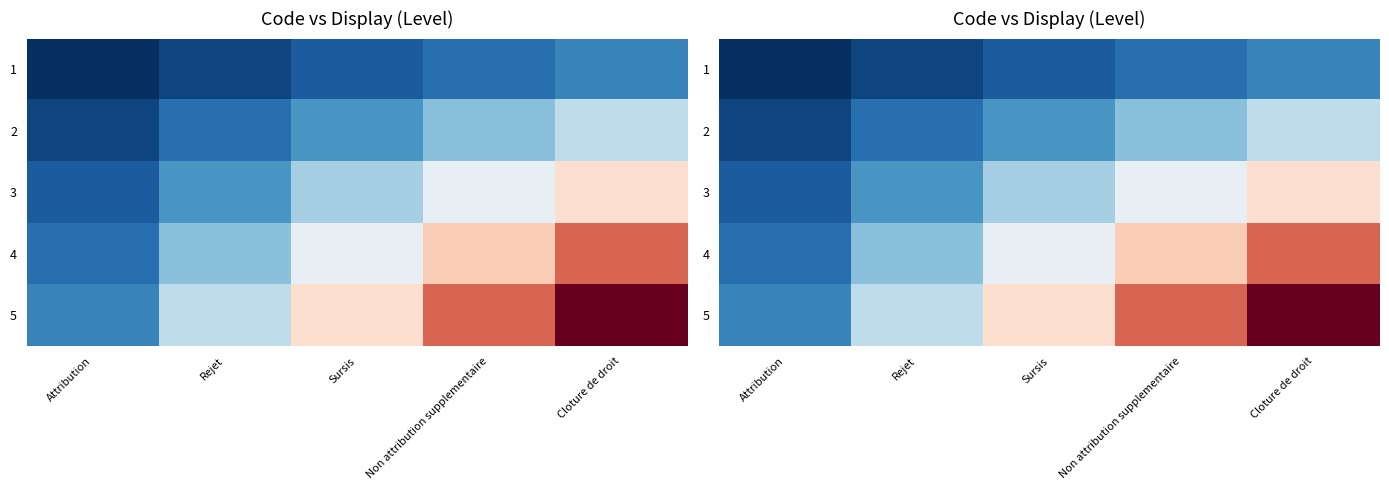

At which category is the sum across all series the highest?

Cloture de droit